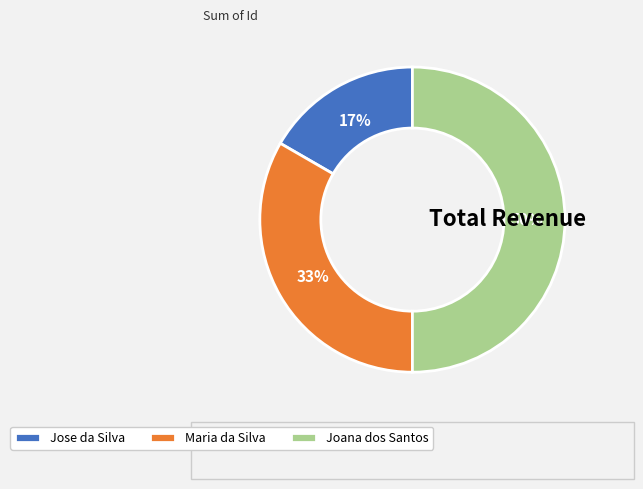

Count the number of slices in the pie.

3